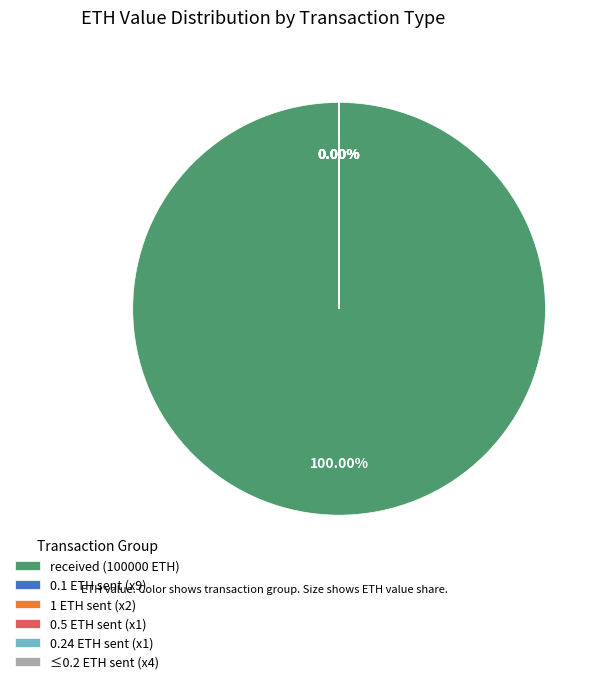

What is the largest slice in the pie chart?

received (row 0)